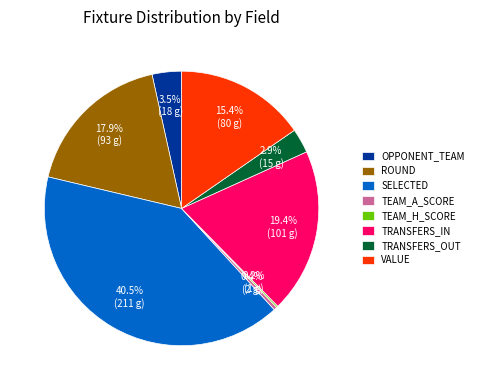

Which category has the biggest portion of the pie?

SELECTED